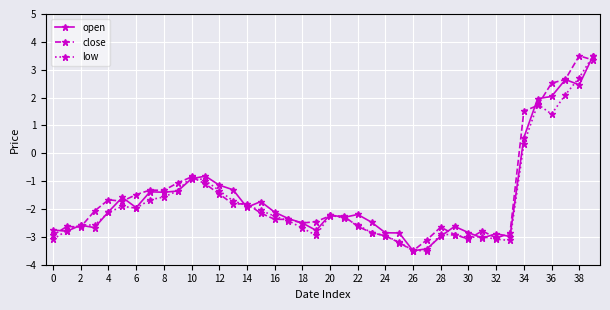

True or false: open has more than 0 interior local peaks.

True